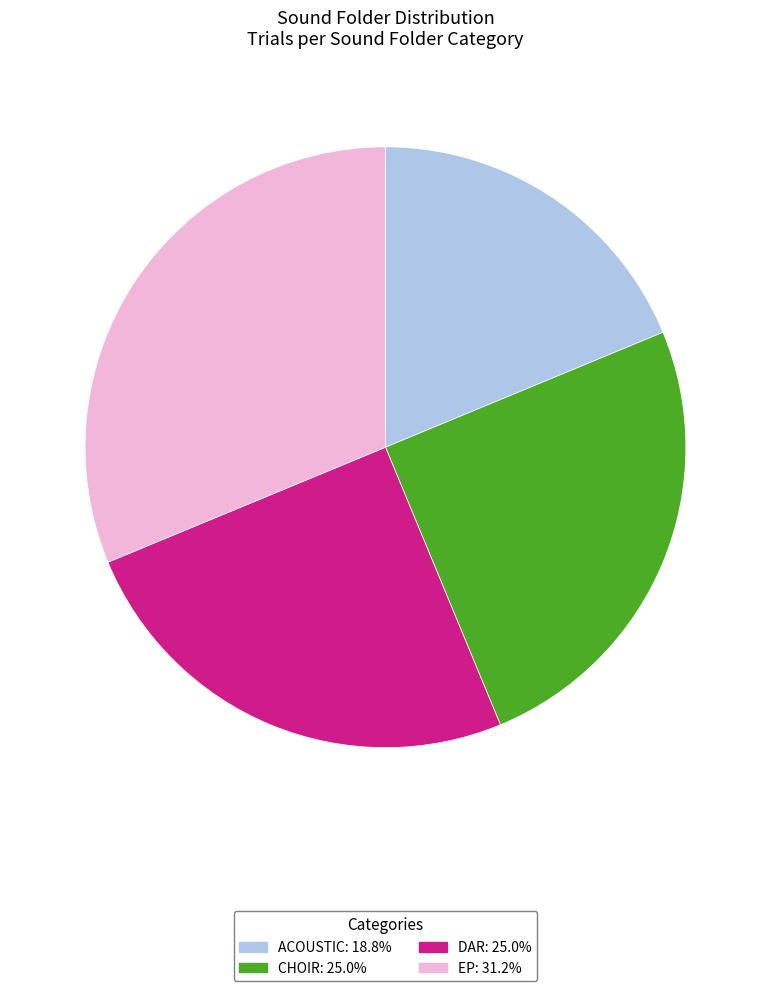

Is there any slice that represents more than half of the pie?

No